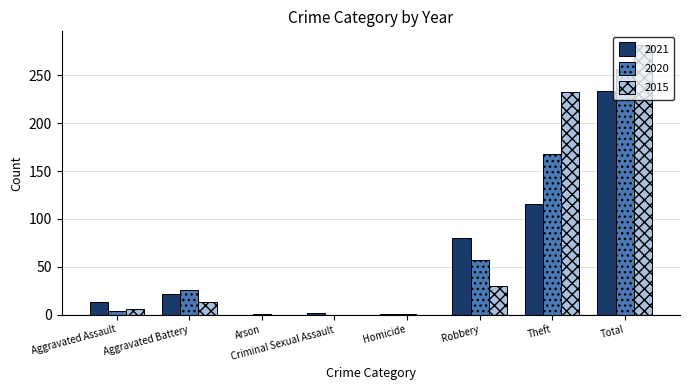

What is the sum of all 2021 values?

468